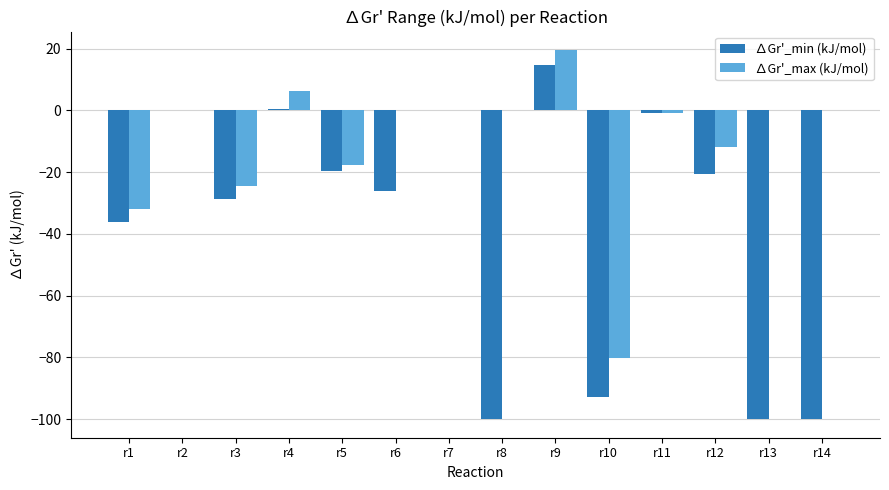

At which label does ∆Gr'_max (kJ/mol) reach its peak?

r9